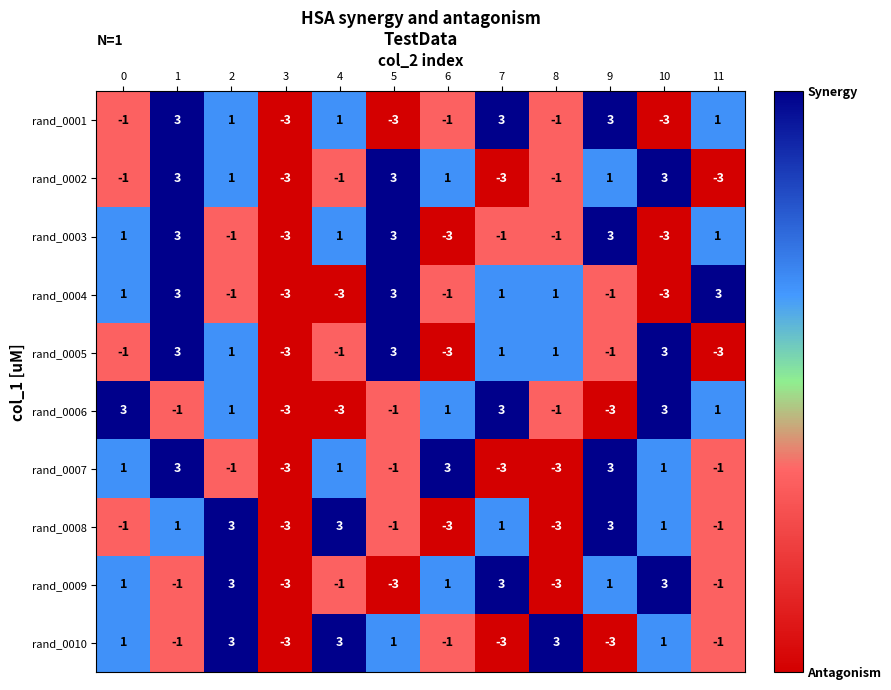

Is it true that rand_0007 equals 3 at 6?

True